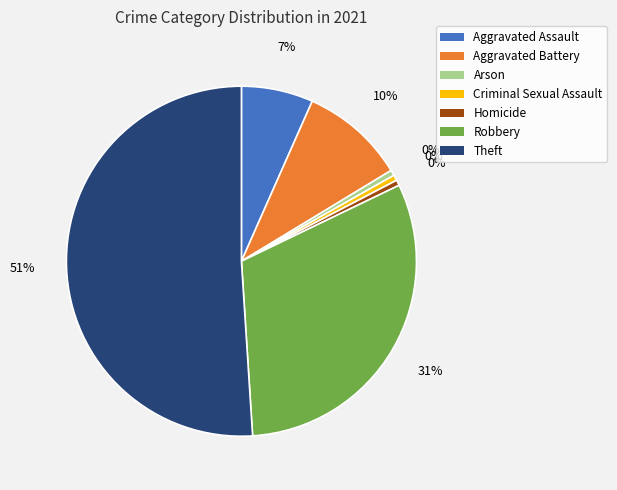

Which category has the biggest portion of the pie?

Theft